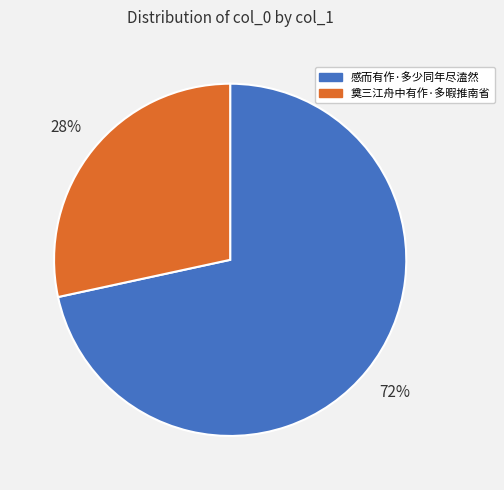

Rank the categories by value from highest to lowest.

感而有作·多少同年尽溘然, 奠三江舟中有作·多暇推南省